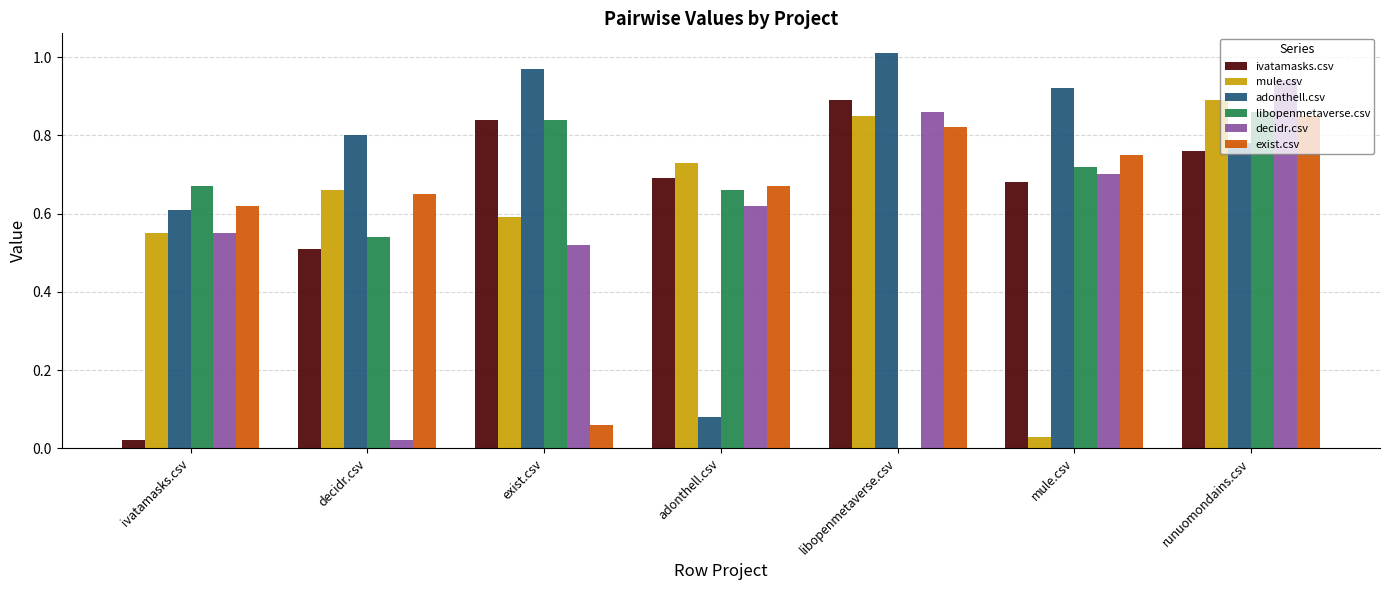

Is it true that libopenmetaverse.csv equals 0.0 at libopenmetaverse.csv?

True